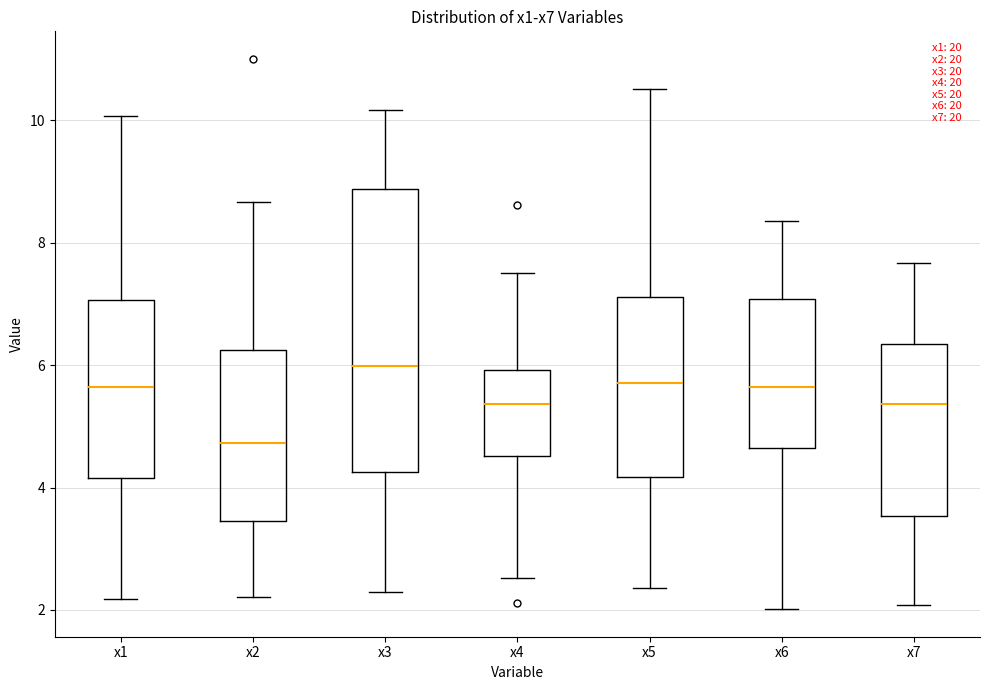

Which box is the tallest, from its lower edge to its upper edge?

x3